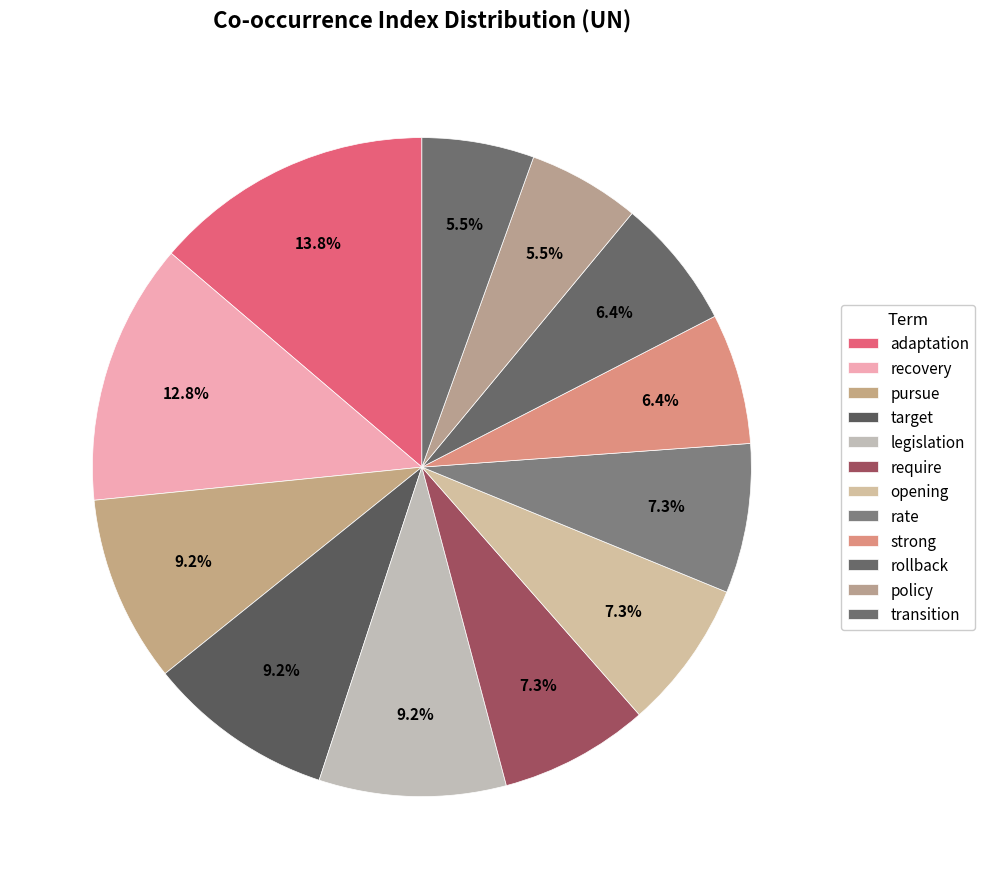

To the nearest percent, what percentage of the pie is require?

7%